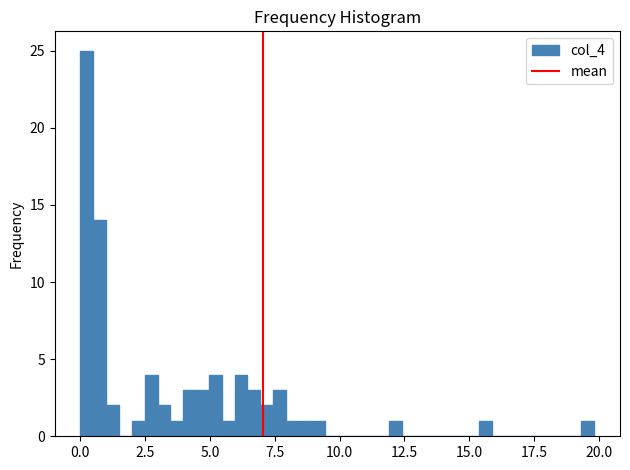

Around what value on the x-axis is the tallest bar? Give the approximate position of its centre, as read against the axis.

0.5